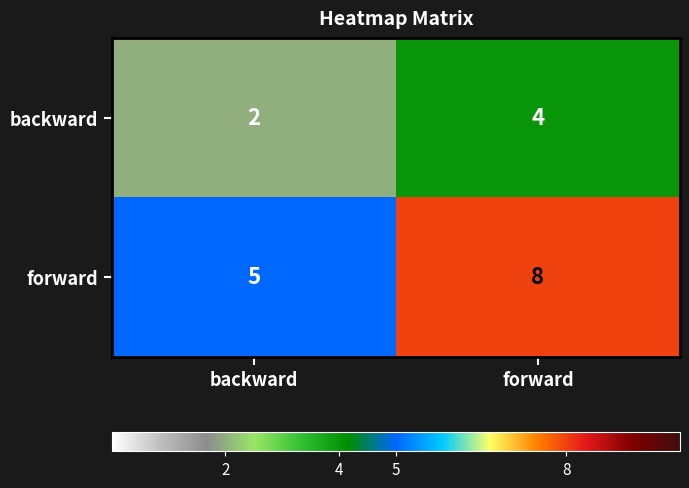

List the labels in order of forward value, largest first.

forward, backward